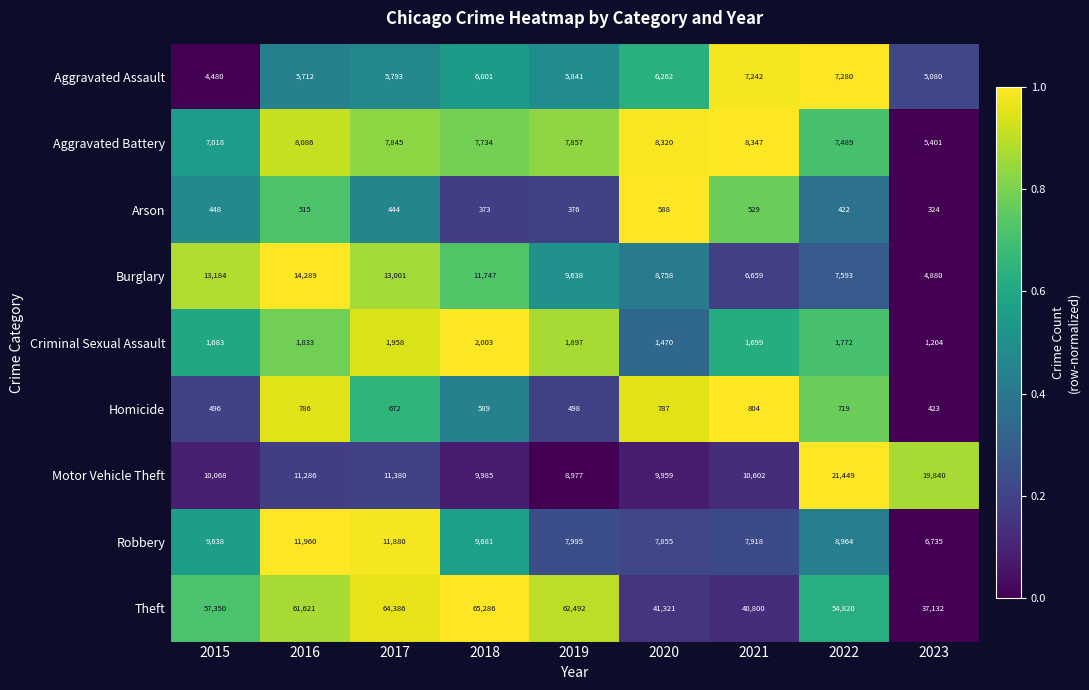

Between 2015 and 2022, which series saw the biggest shift?

Motor Vehicle Theft